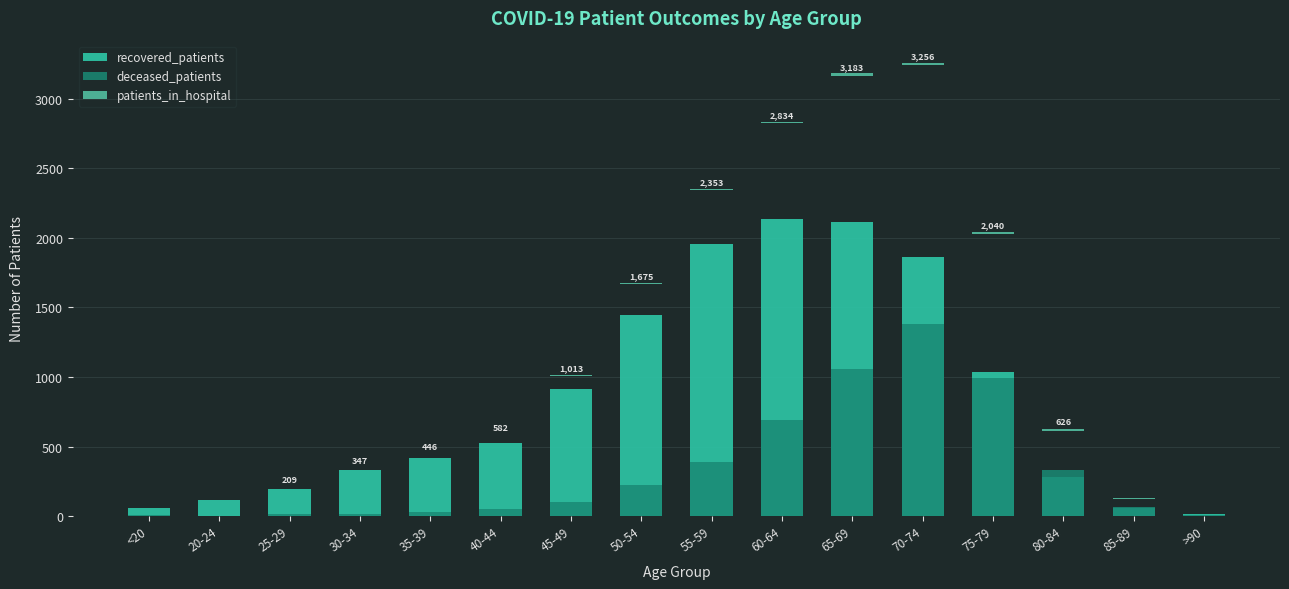

What is the sum of the recovered_patients values at 60-64 and 45-49?

3047